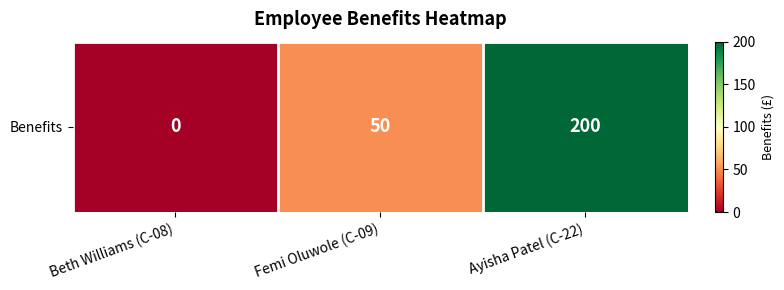

Which label corresponds to the smallest value in the chart?

Beth Williams (C-08)